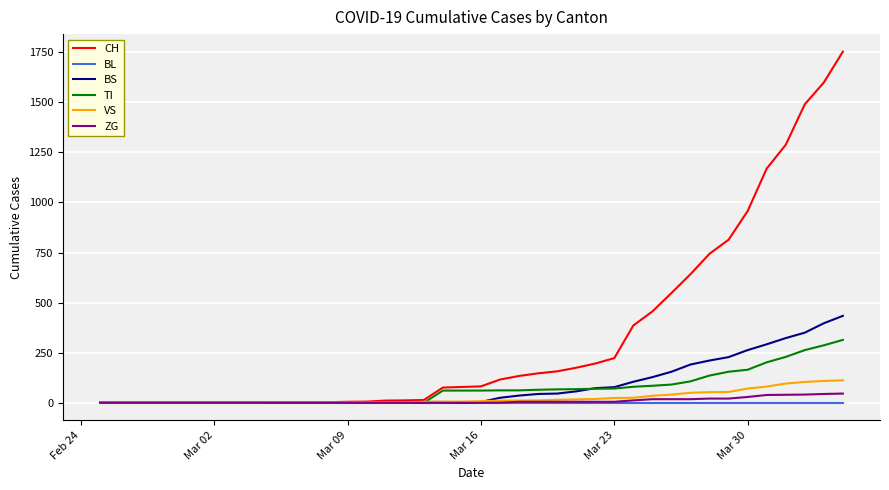

Which series has the largest total across all categories?

CH